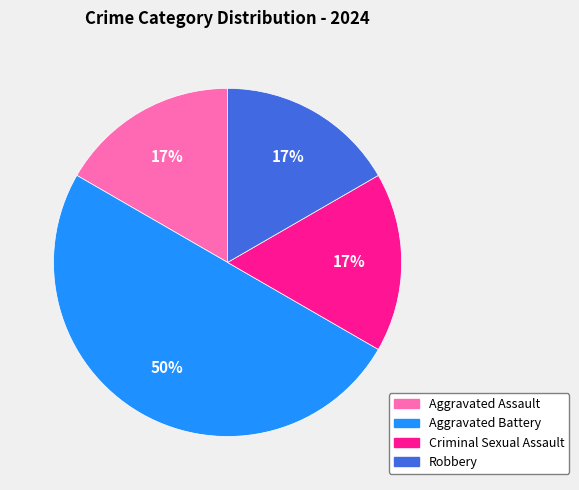

How many segments does this pie chart have?

4